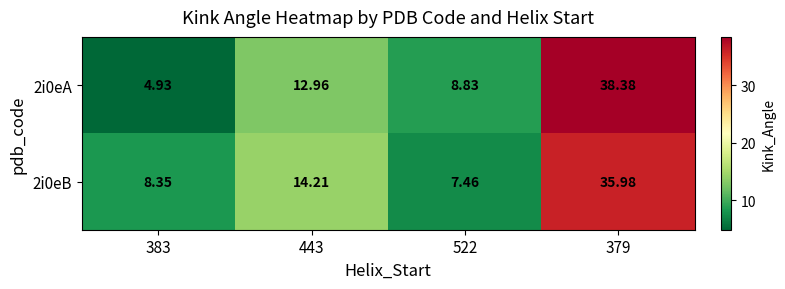

Rank the series at 522 from highest to lowest value.

2i0eA, 2i0eB